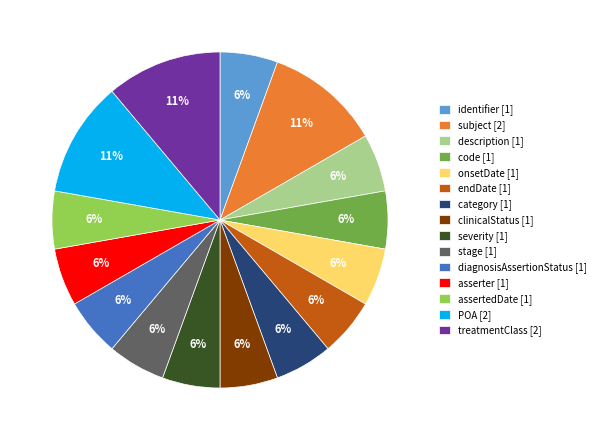

Combined, do endDate [1] and stage [1] account for over 50%?

No